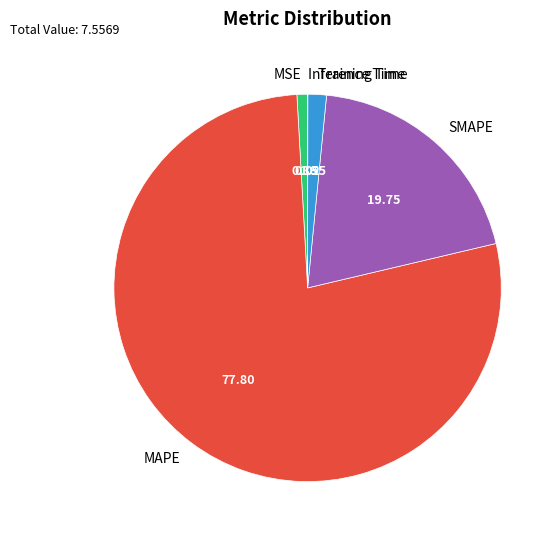

Does any single category account for the majority?

Yes